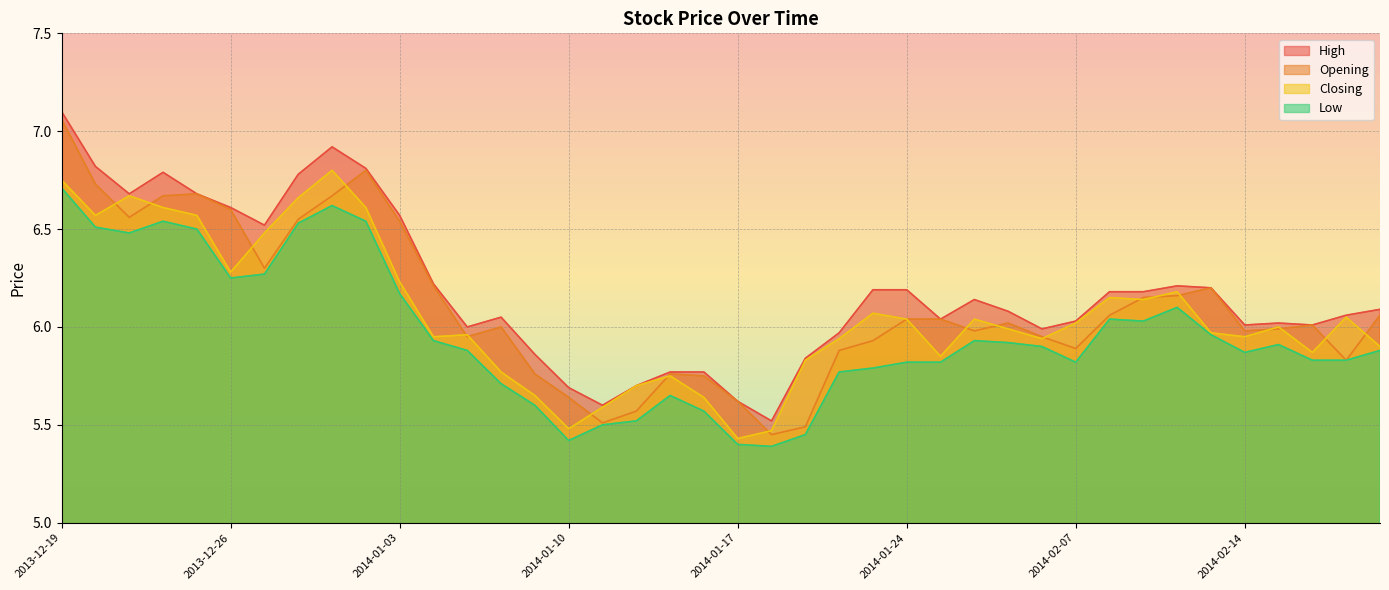

The Opening series shows 1.4 at 2014-02-13. True or false?

False